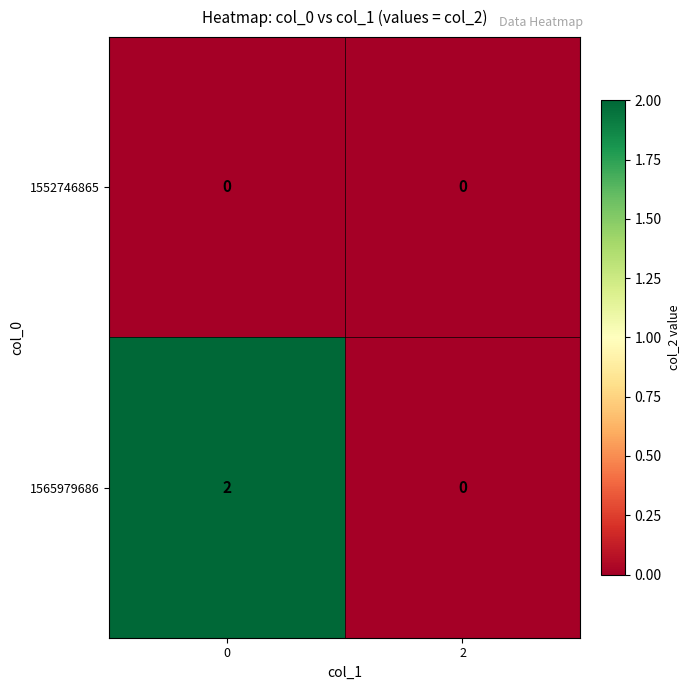

Is the value of 1552746865 at 0 greater than the value of 1565979686 at 0?

No